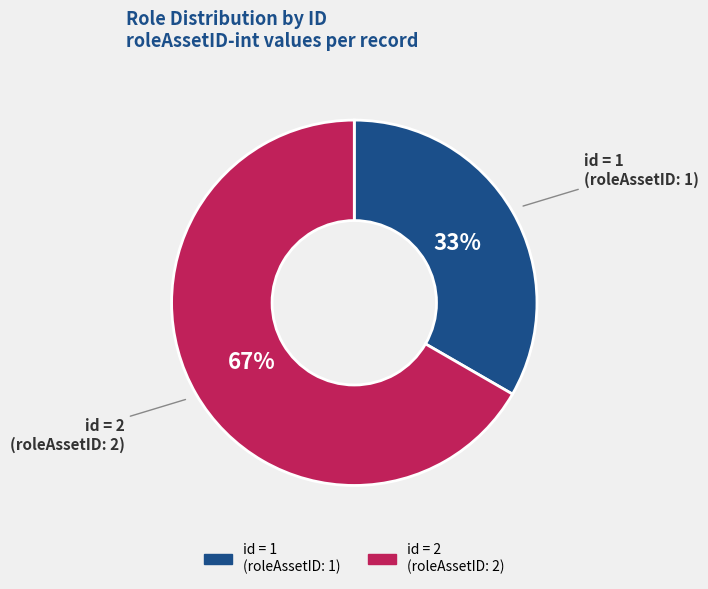

Do id = 2 and id = 1 together represent more than half of the pie?

Yes